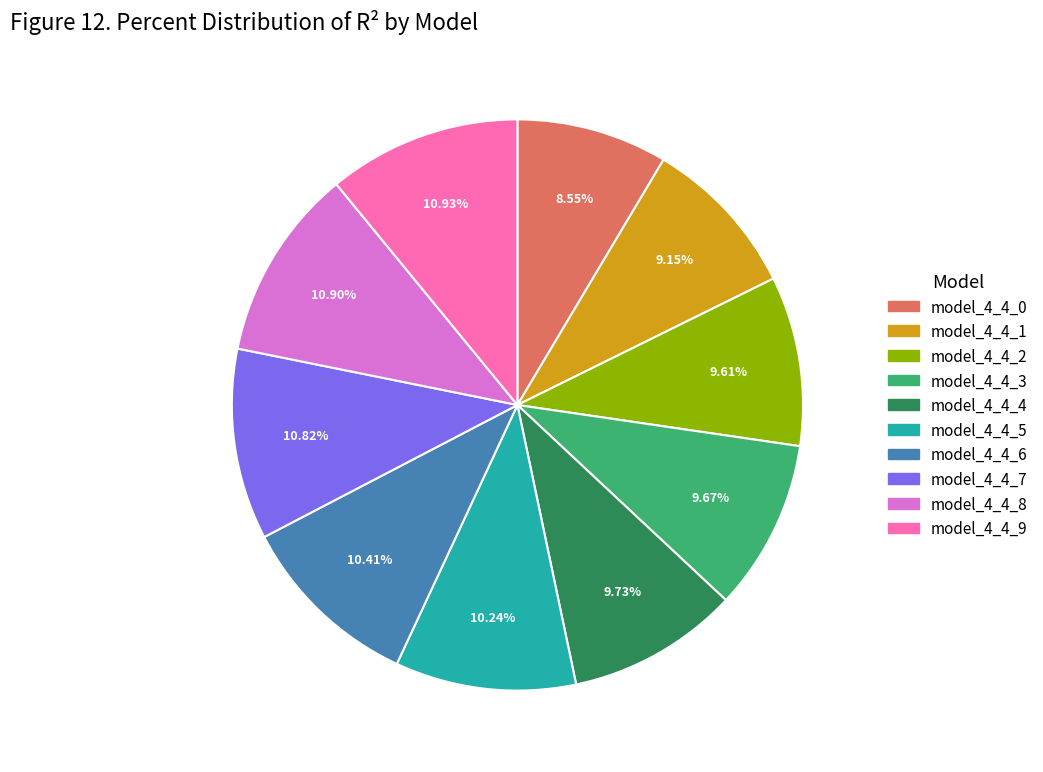

How much of the chart is everything except model_4_4_5?

89.8%